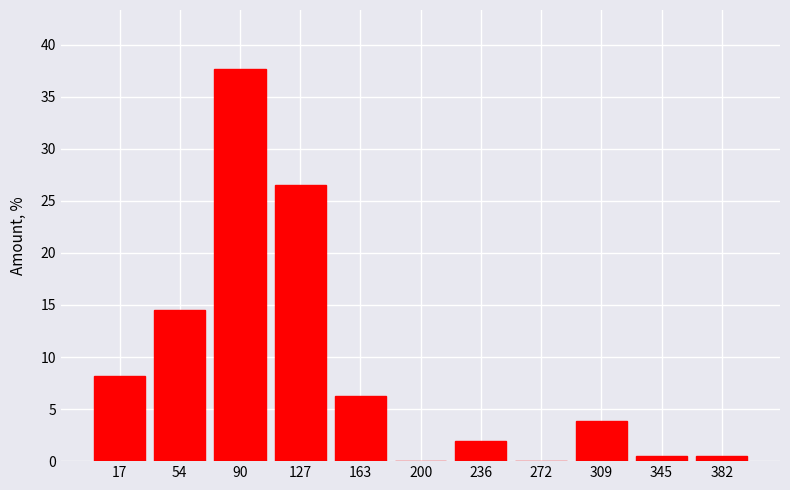

What is the height of the bar covering 0 to 35 on the x-axis? Neither the bar edges nor the heights are printed on the chart, so give them approximately, as read against the axes.

8.0